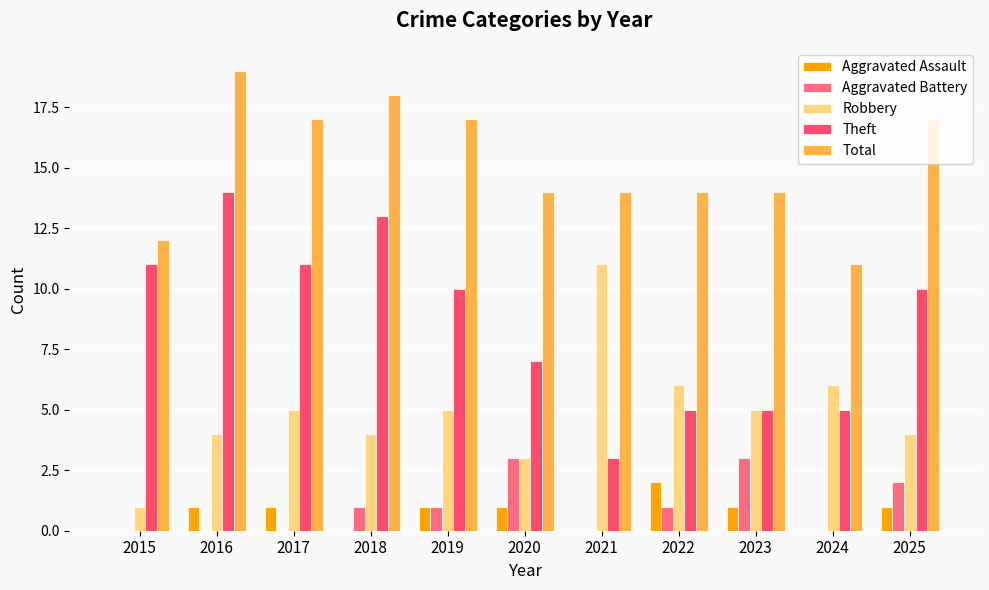

How many groups of bars are there?

11